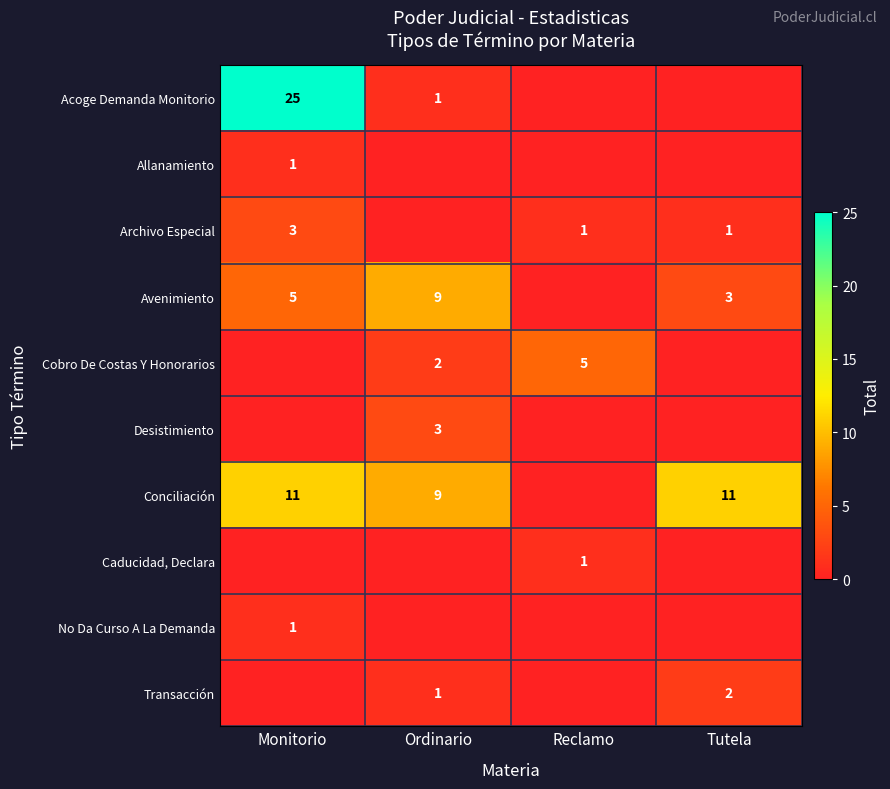

The value of Avenimiento at Ordinario is 9. True or false?

True